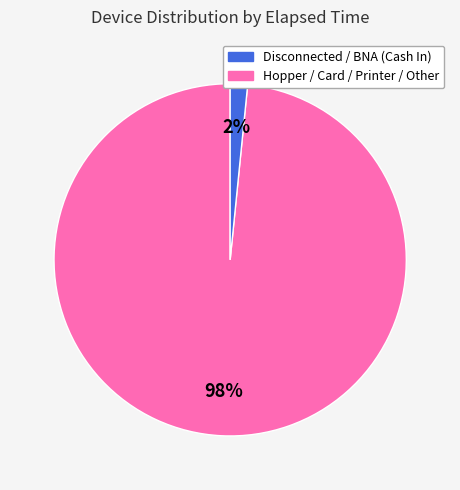

Is there any slice that represents more than half of the pie?

Yes